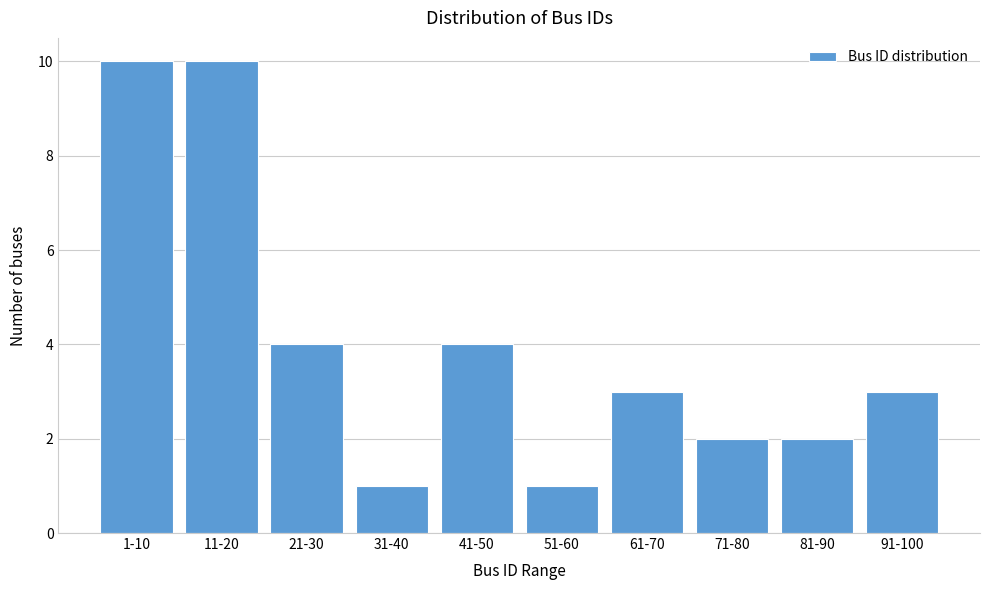

Reading left to right, what are all the values shown in this chart?

10	10	4	1	4	1	3	2	2	3